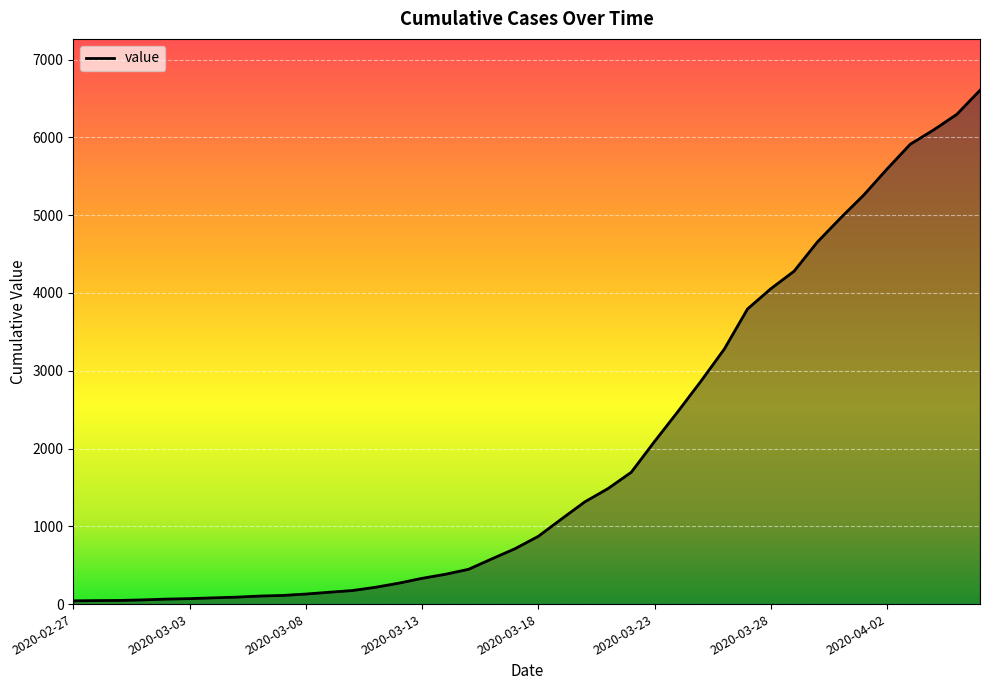

What is the greatest value displayed?

6606